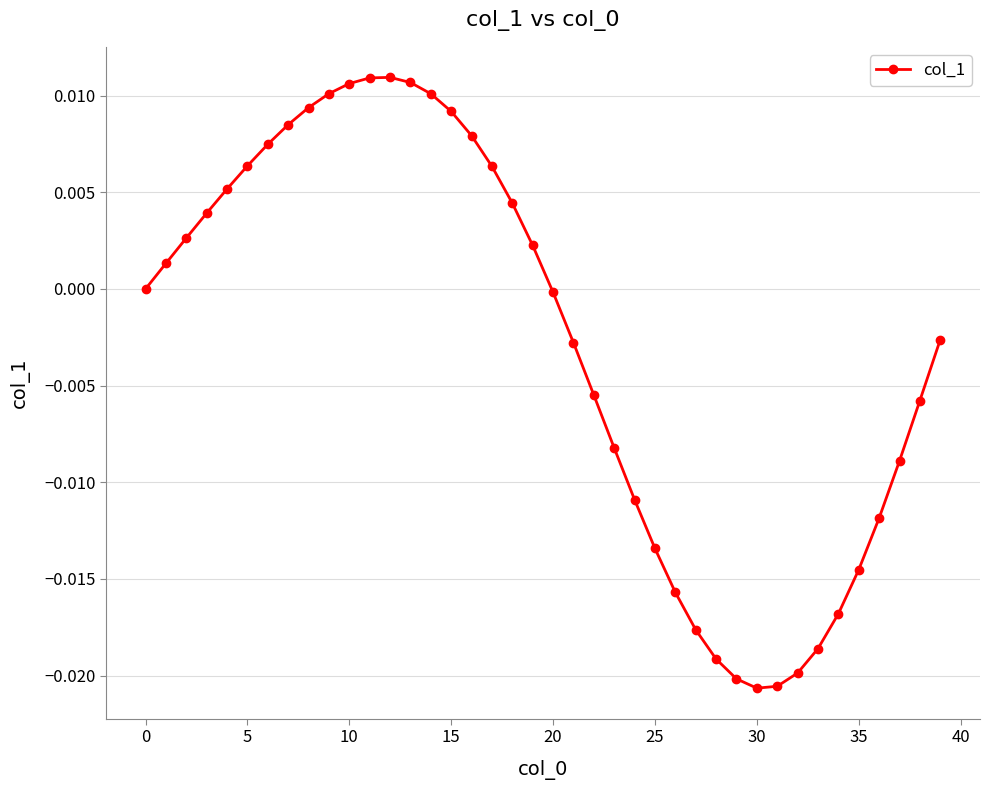

What is the label of the 38th point from the left?

37